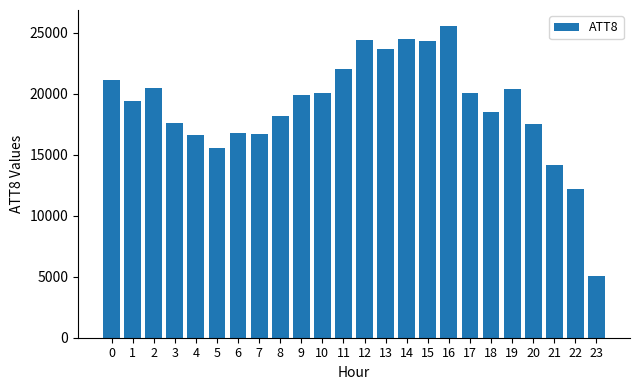

What is the ratio of the value at 3 to the value at 15?

0.7